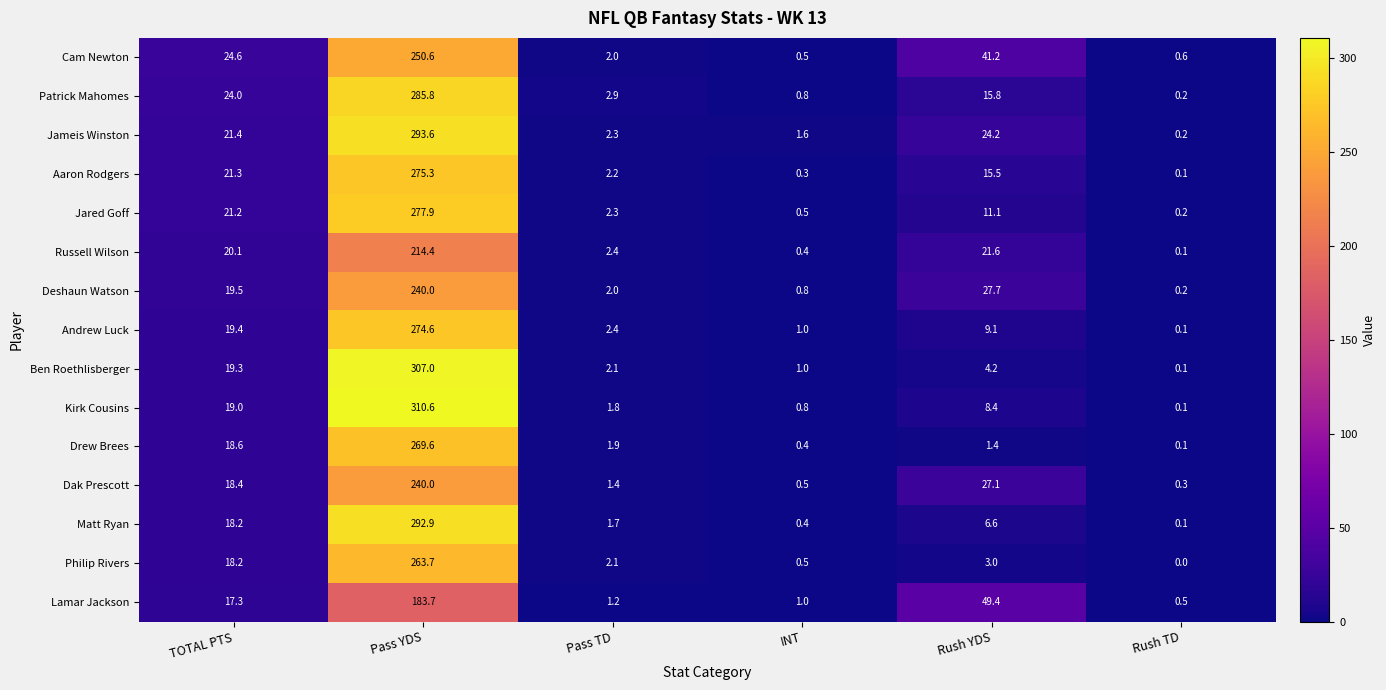

What is the difference between the second highest and minimum values in the Lamar Jackson series?

48.9